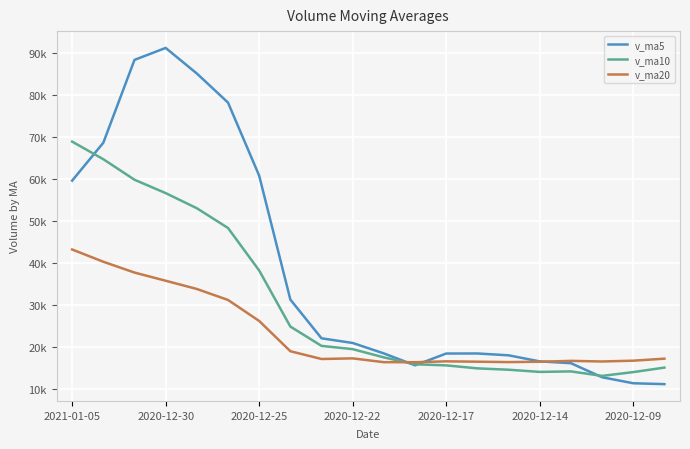

What is the value of the v_ma10 point at the 4th from the left?

56675.1